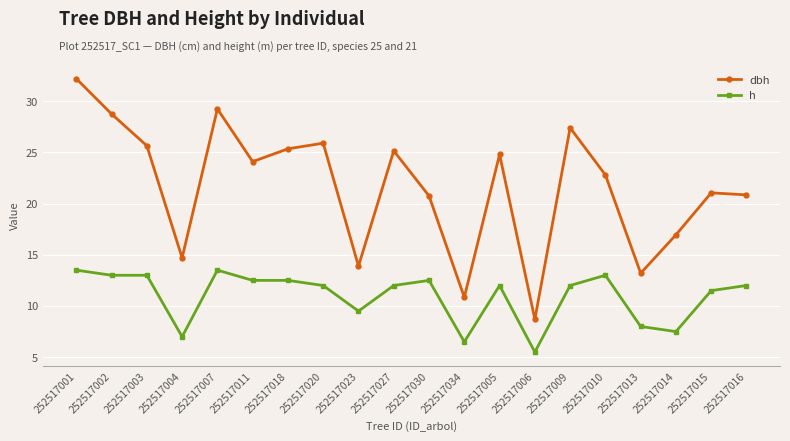

At how many categories does at least one series exceed 22?

11